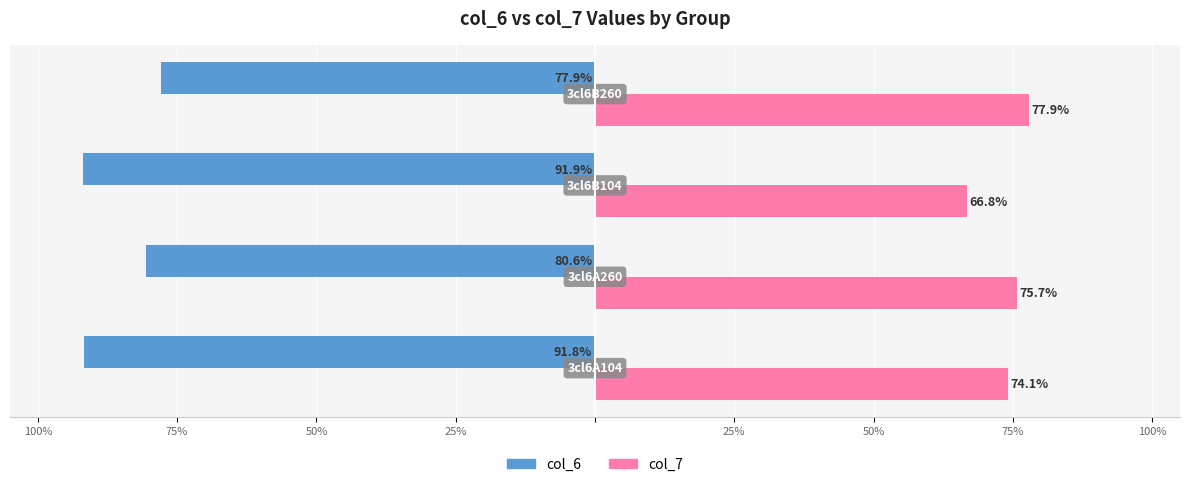

What are all the series names shown in the legend?

col_6, col_7